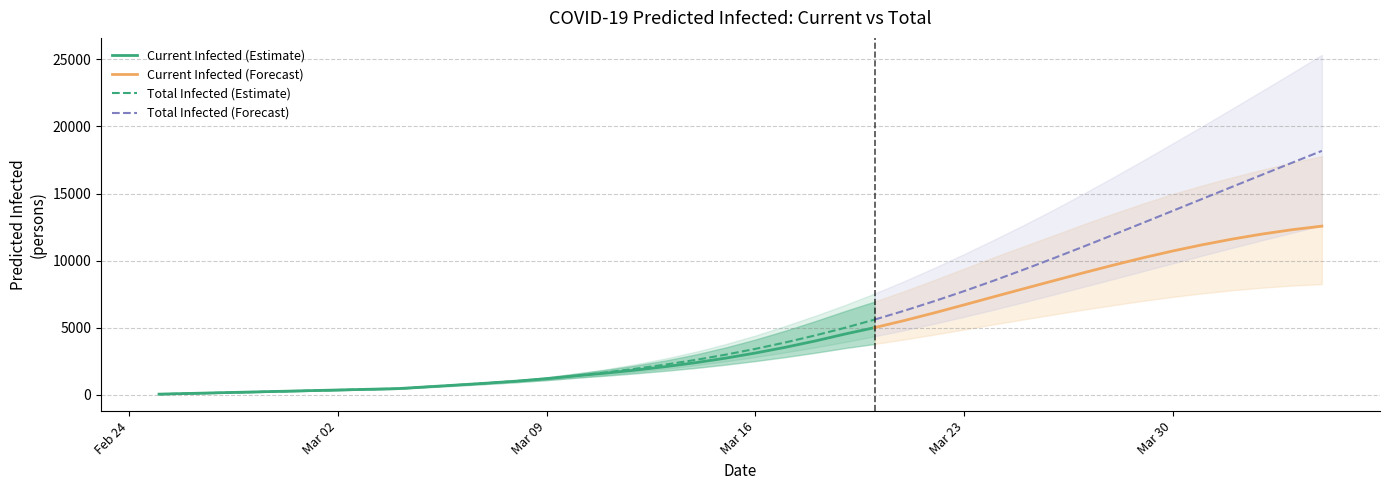

How many data points in predicted_total_infected_upper are above 4420?

19